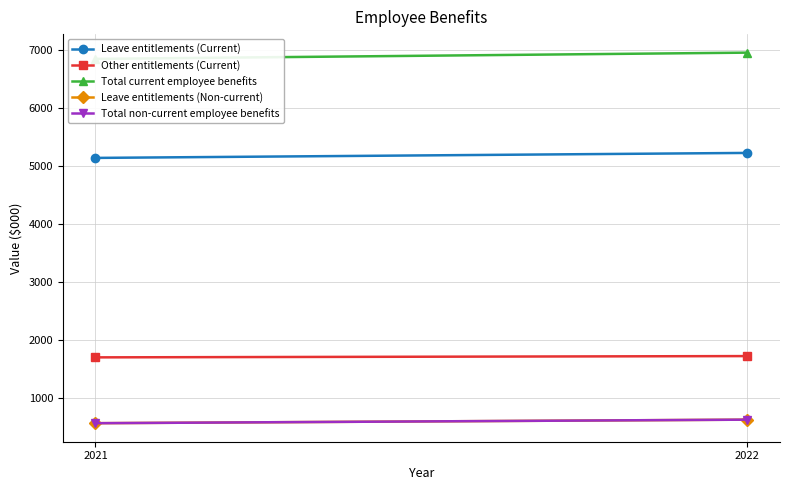

What is the difference between the Leave entitlements (Current) values at 2021 and 2022?

86